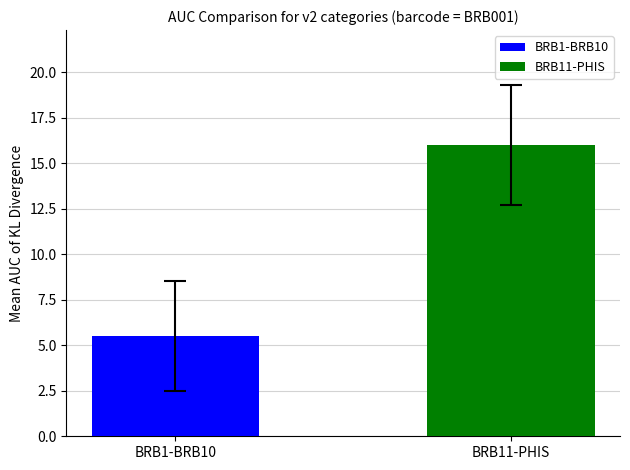

The value at BRB11-PHIS is 20.9. True or false?

False